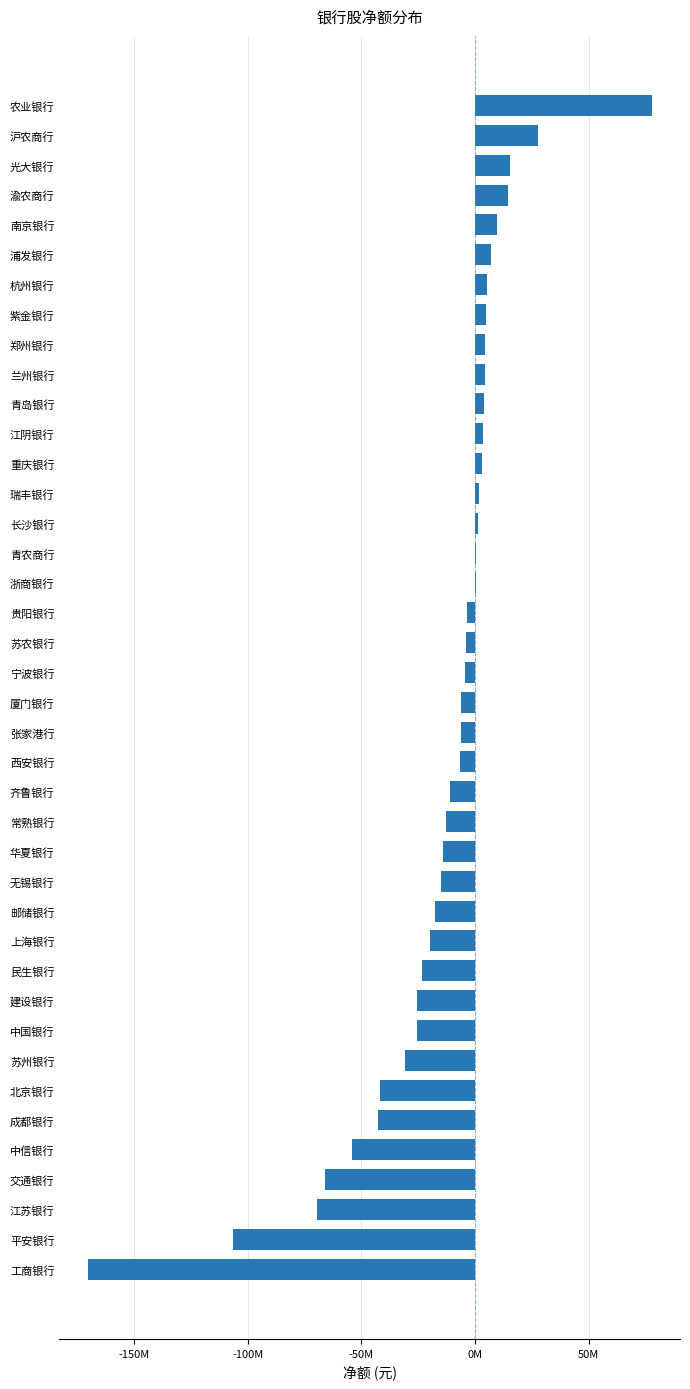

What is the greatest value displayed?

77802912